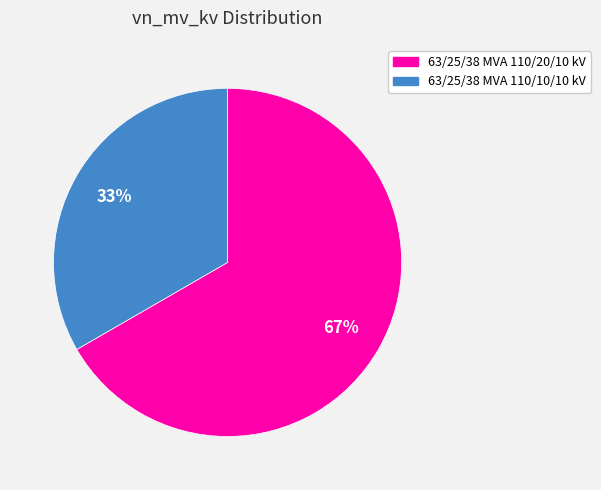

To the nearest percent, what portion does 63/25/38 MVA 110/20/10 kV represent?

67%